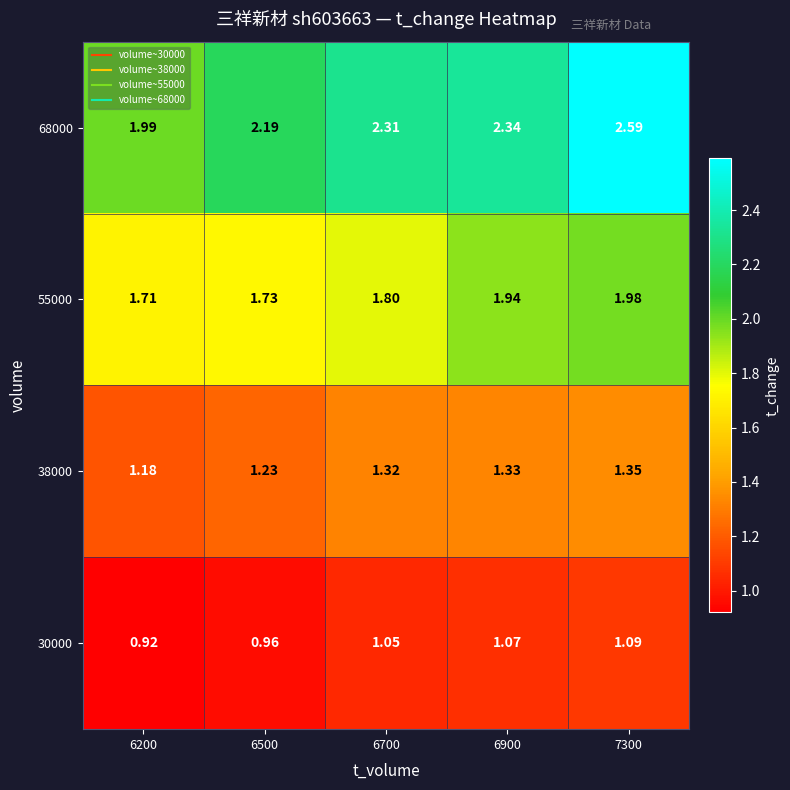

How many categories are shown in the chart?

5